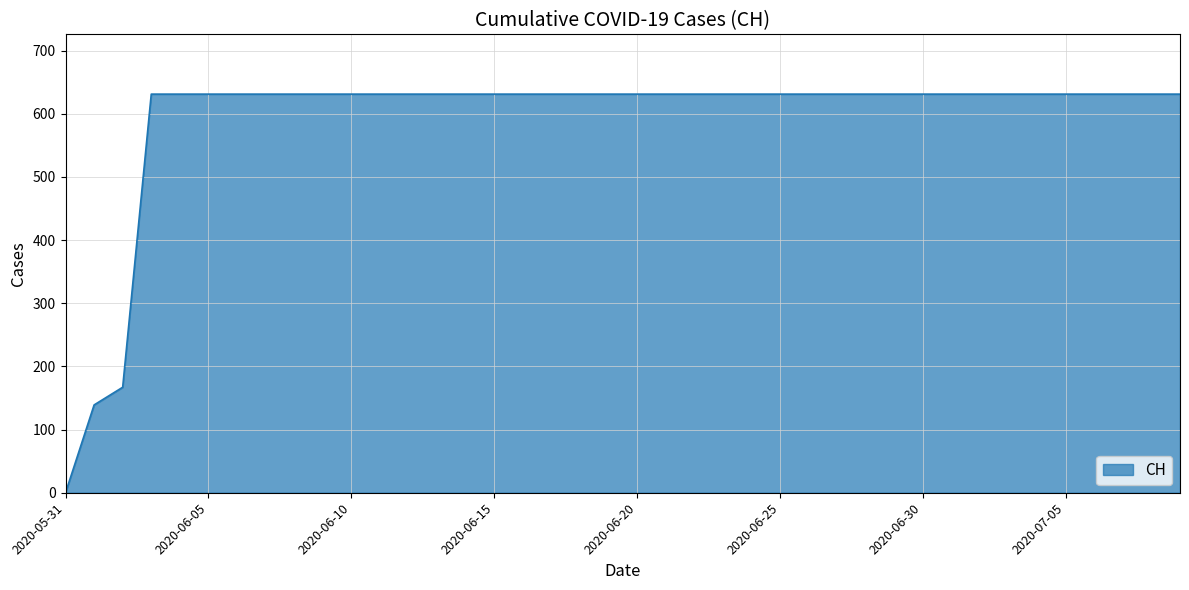

What is the maximum value shown in the chart?

631